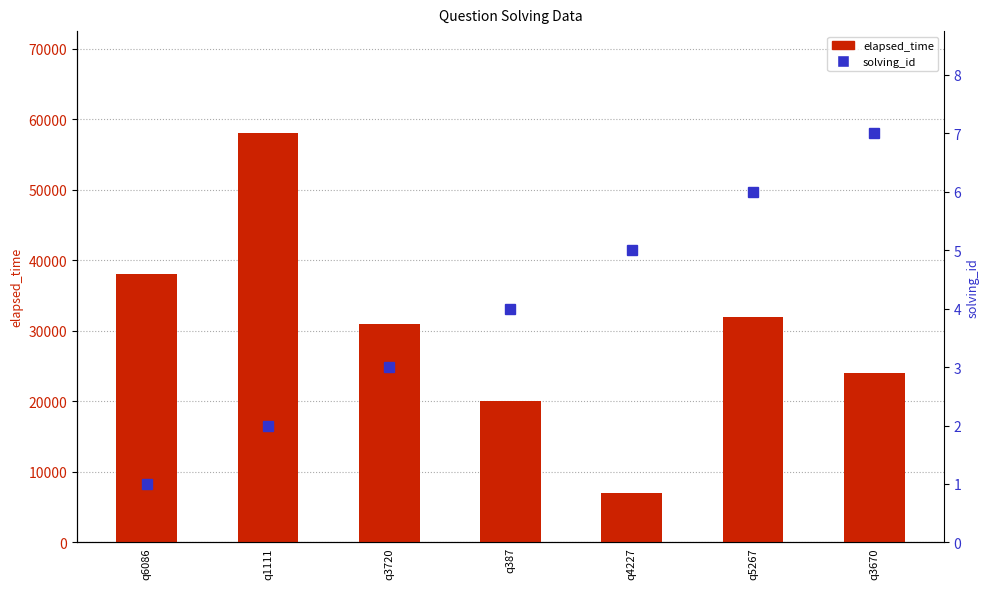

What position from the right is q1111?

6